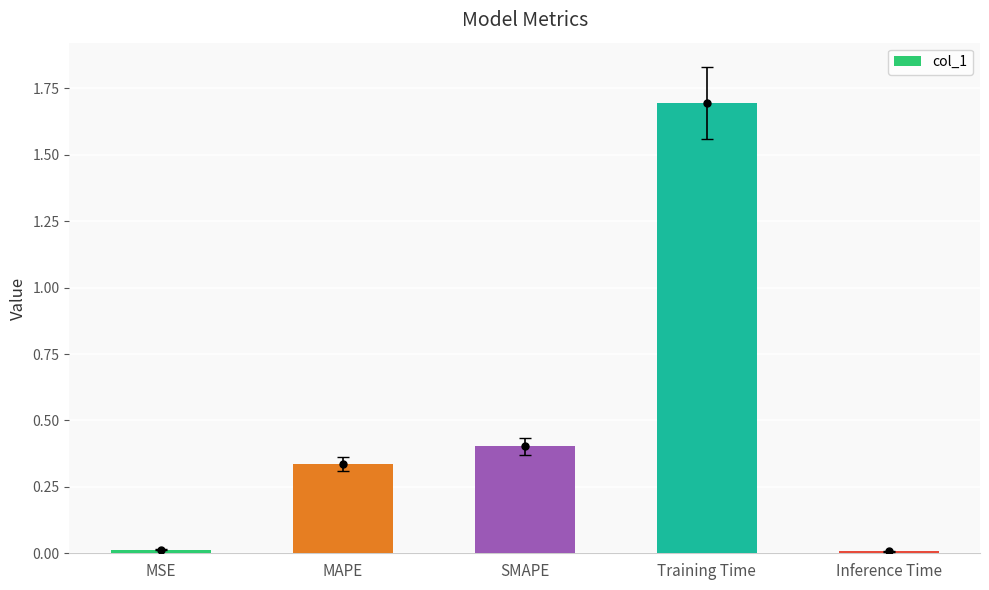

What is the greatest value displayed?

1.7